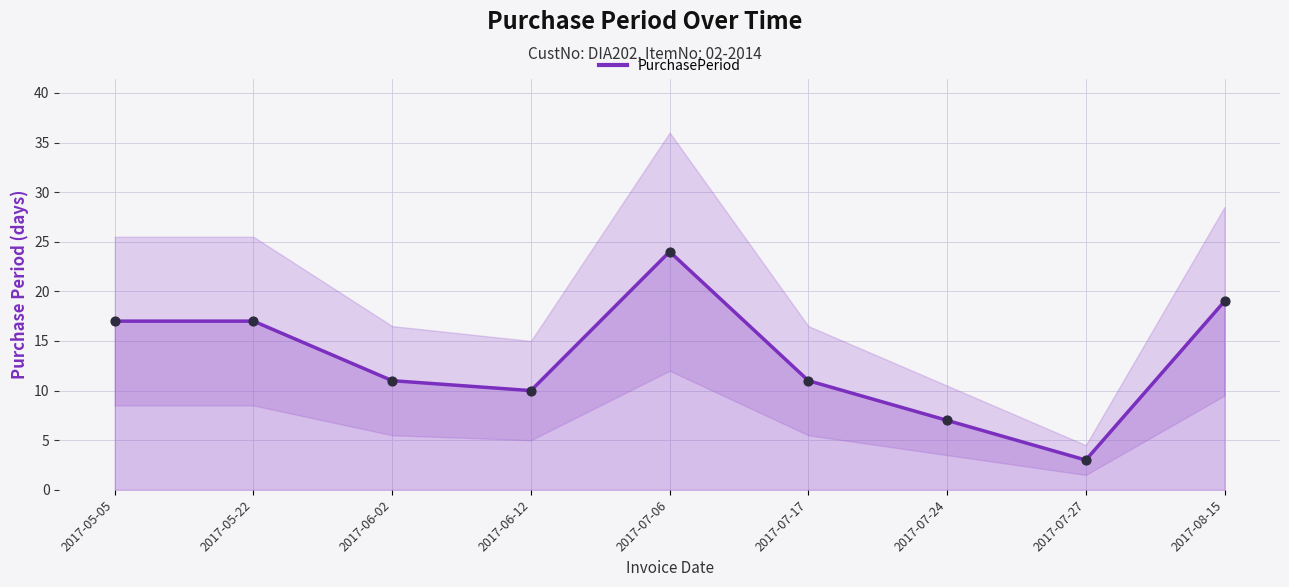

What is the change in value from 2017-05-22 to 2017-07-17?

-6